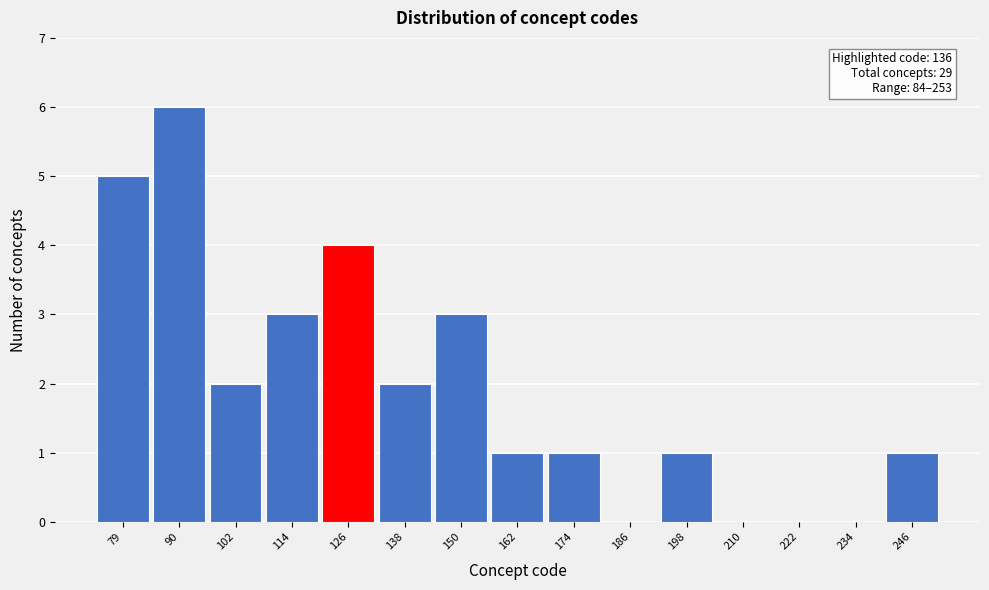

Reading left to right, list all the values displayed in this chart.

79=5	90=6	102=2	114=3	126=4	138=2	150=3	162=1	174=1	186=0	198=1	210=0	222=0	234=0	246=1